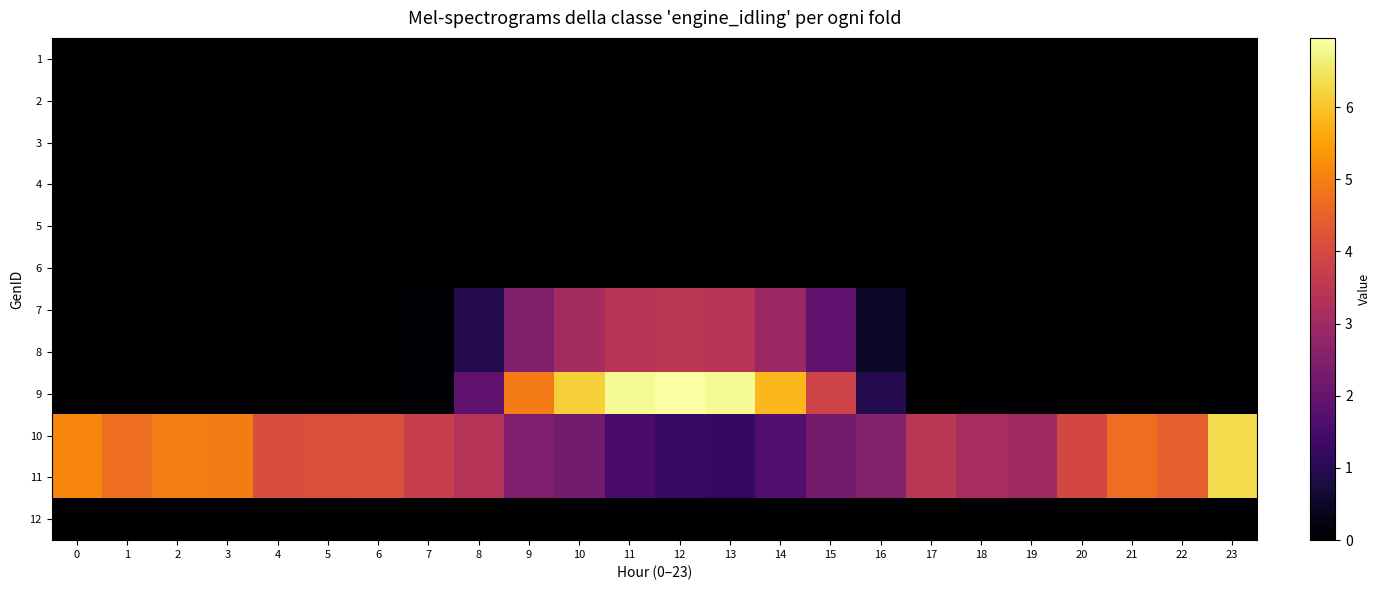

Reading left to right, what are all the values shown in this chart?

1: 0=0.0	1=0.0	2=0.0	3=0.0	4=0.0	5=0.0	6=0.0	7=0.0	8=0.0	9=0.0	10=0.0	11=0.0	12=0.0	13=0.0	14=0.0	15=0.0	16=0.0	17=0.0	18=0.0	19=0.0	20=0.0	21=0.0	22=0.0	23=0.0
2: 0=0.0	1=0.0	2=0.0	3=0.0	4=0.0	5=0.0	6=0.0	7=0.0	8=0.0	9=0.0	10=0.0	11=0.0	12=0.0	13=0.0	14=0.0	15=0.0	16=0.0	17=0.0	18=0.0	19=0.0	20=0.0	21=0.0	22=0.0	23=0.0
3: 0=0.0	1=0.0	2=0.0	3=0.0	4=0.0	5=0.0	6=0.0	7=0.0	8=0.0	9=0.0	10=0.0	11=0.0	12=0.0	13=0.0	14=0.0	15=0.0	16=0.0	17=0.0	18=0.0	19=0.0	20=0.0	21=0.0	22=0.0	23=0.0
4: 0=0.0	1=0.0	2=0.0	3=0.0	4=0.0	5=0.0	6=0.0	7=0.0	8=0.0	9=0.0	10=0.0	11=0.0	12=0.0	13=0.0	14=0.0	15=0.0	16=0.0	17=0.0	18=0.0	19=0.0	20=0.0	21=0.0	22=0.0	23=0.0
5: 0=0.0	1=0.0	2=0.0	3=0.0	4=0.0	5=0.0	6=0.0	7=0.0	8=0.0	9=0.0	10=0.0	11=0.0	12=0.0	13=0.0	14=0.0	15=0.0	16=0.0	17=0.0	18=0.0	19=0.0	20=0.0	21=0.0	22=0.0	23=0.0
6: 0=0.0	1=0.0	2=0.0	3=0.0	4=0.0	5=0.0	6=0.0	7=0.0	8=0.0	9=0.0	10=0.0	11=0.0	12=0.0	13=0.0	14=0.0	15=0.0	16=0.0	17=0.0	18=0.0	19=0.0	20=0.0	21=0.0	22=0.0	23=0.0
7: 0=0.0	1=0.0	2=0.0	3=0.0	4=0.0	5=0.0	6=0.0	7=0.0	8=0.9	9=2.5	10=3.1	11=3.4	12=3.5	13=3.4	14=2.9	15=1.9	16=0.5	17=0.0	18=0.0	19=0.0	20=0.0	21=0.0	22=0.0	23=0.0
8: 0=0.0	1=0.0	2=0.0	3=0.0	4=0.0	5=0.0	6=0.0	7=0.0	8=0.9	9=2.5	10=3.1	11=3.4	12=3.5	13=3.4	14=2.9	15=1.9	16=0.5	17=0.0	18=0.0	19=0.0	20=0.0	21=0.0	22=0.0	23=0.0
9: 0=0.0	1=0.0	2=0.0	3=0.0	4=0.0	5=0.0	6=0.0	7=0.1	8=1.9	9=4.9	10=6.2	11=6.8	12=7.0	13=6.8	14=5.8	15=3.9	16=0.9	17=0.0	18=0.0	19=0.0	20=0.0	21=0.0	22=0.0	23=0.0
10: 0=5.1	1=4.7	2=5.0	3=5.0	4=4.1	5=4.2	6=4.2	7=3.7	8=3.4	9=2.4	10=2.2	11=1.5	12=1.3	13=1.2	14=1.7	15=2.3	16=2.5	17=3.5	18=3.1	19=3.0	20=3.9	21=4.7	22=4.5	23=6.3
11: 0=5.1	1=4.7	2=5.0	3=5.0	4=4.1	5=4.2	6=4.2	7=3.7	8=3.4	9=2.4	10=2.2	11=1.5	12=1.3	13=1.2	14=1.7	15=2.3	16=2.5	17=3.5	18=3.1	19=3.0	20=3.9	21=4.7	22=4.5	23=6.3
12: 0=0.0	1=0.0	2=0.0	3=0.0	4=0.0	5=0.0	6=0.0	7=0.0	8=0.0	9=0.0	10=0.0	11=0.0	12=0.0	13=0.0	14=0.0	15=0.0	16=0.0	17=0.0	18=0.0	19=0.0	20=0.0	21=0.0	22=0.0	23=0.0